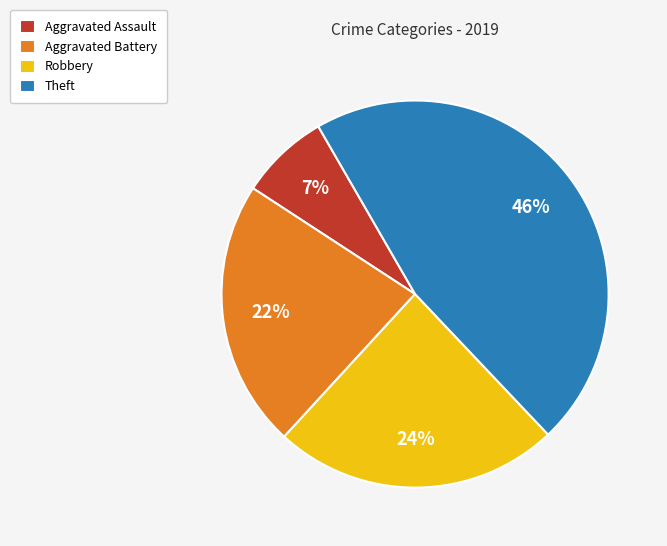

To the nearest percent, what is the difference between the Robbery and Theft slice percentages?

22%